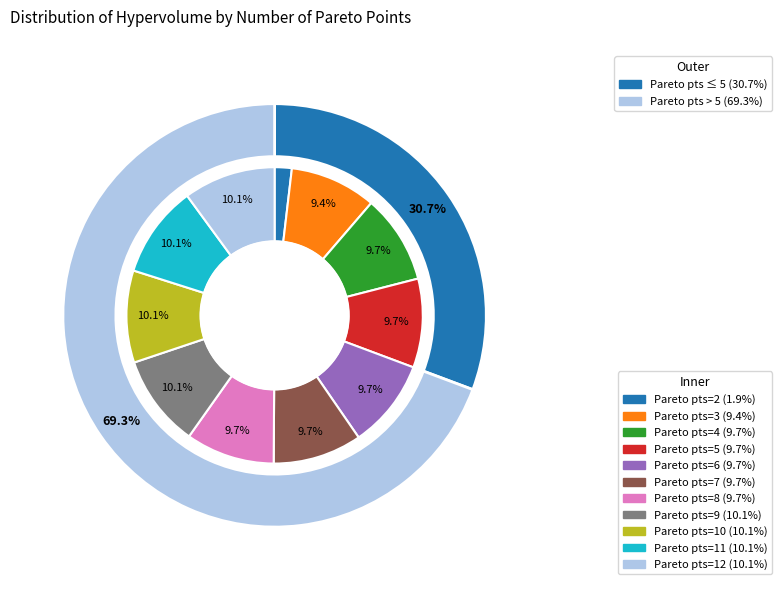

To the nearest percent, what is the combined percentage of 8 and 10?

20%